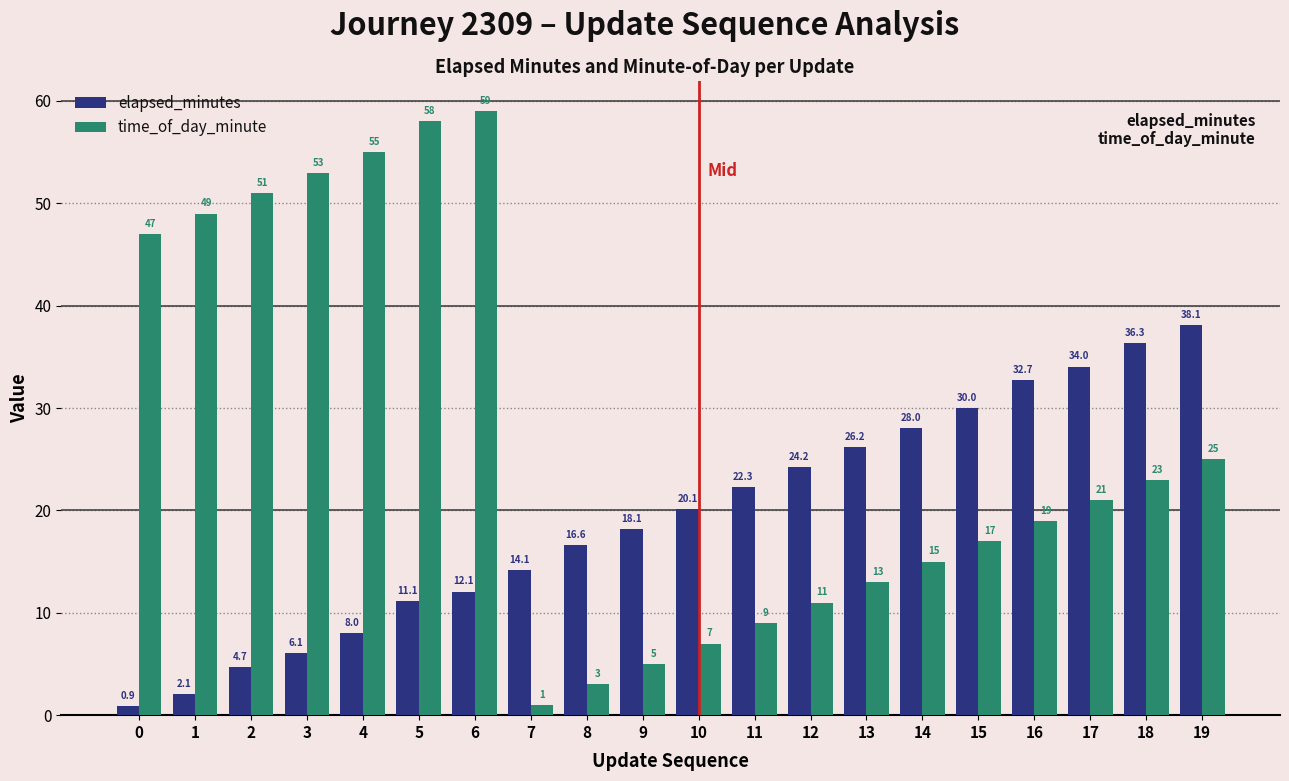

How many data points in elapsed_minutes are above 20?

10